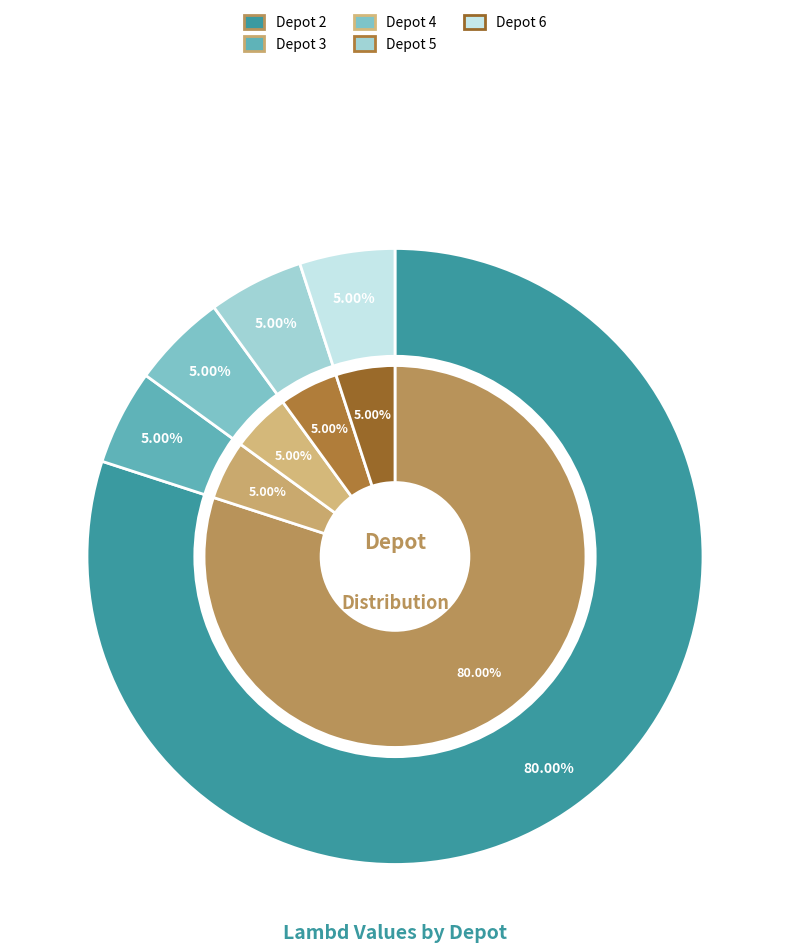

What percentage is the 2 slice, to the nearest percent?

80%